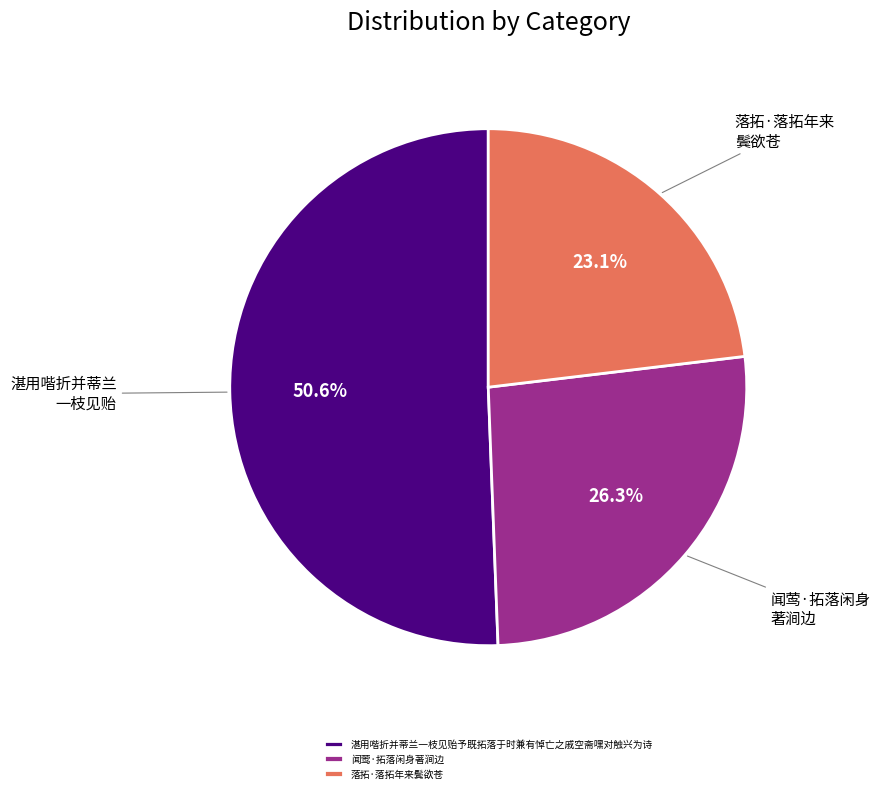

True or false: 落拓·落拓年来鬓欲苍 accounts for 23% of the total.

True